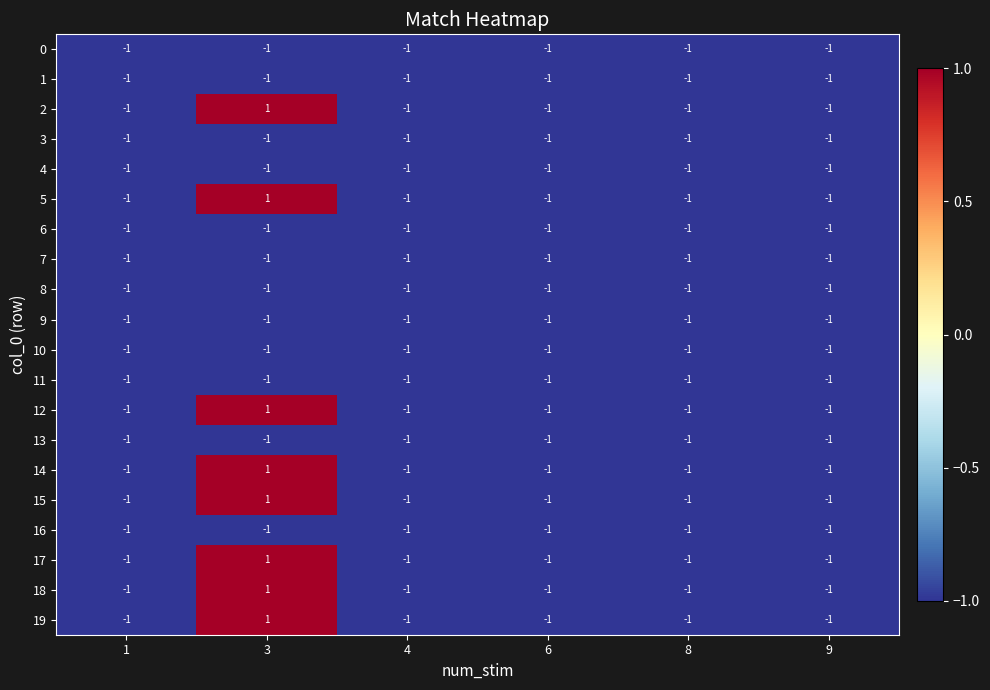

The 9 series shows -2 at 1. True or false?

False